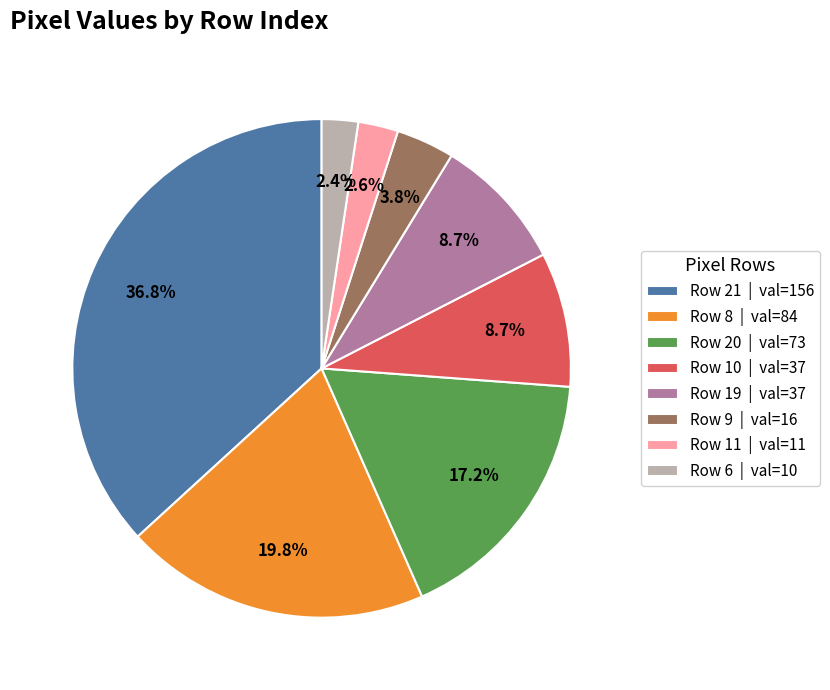

Which slice is the largest?

Row 21 | val=156